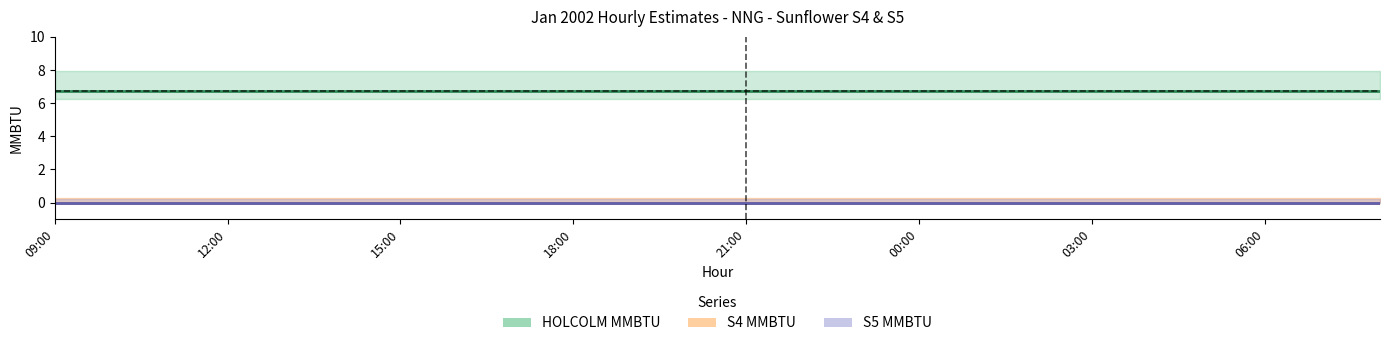

What is the spread (max minus min) of values at 01:00?

6.8